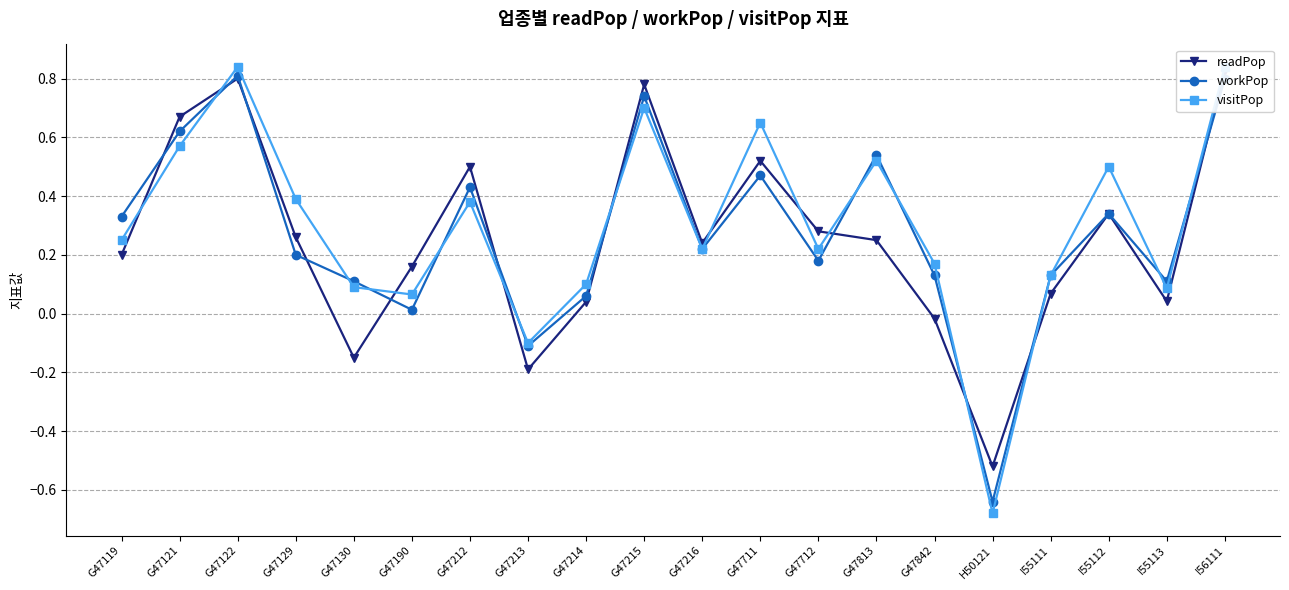

Reading right to left, extract all data points from this chart.

readPop: 0.8	0.0	0.3	0.1	-0.5	-0.0	0.2	0.3	0.5	0.2	0.8	0.0	-0.2	0.5	0.2	-0.1	0.3	0.8	0.7	0.2
workPop: 0.8	0.1	0.3	0.1	-0.6	0.1	0.5	0.2	0.5	0.2	0.7	0.1	-0.1	0.4	0.0	0.1	0.2	0.8	0.6	0.3
visitPop: 0.8	0.1	0.5	0.1	-0.7	0.2	0.5	0.2	0.7	0.2	0.7	0.1	-0.1	0.4	0.1	0.1	0.4	0.8	0.6	0.2